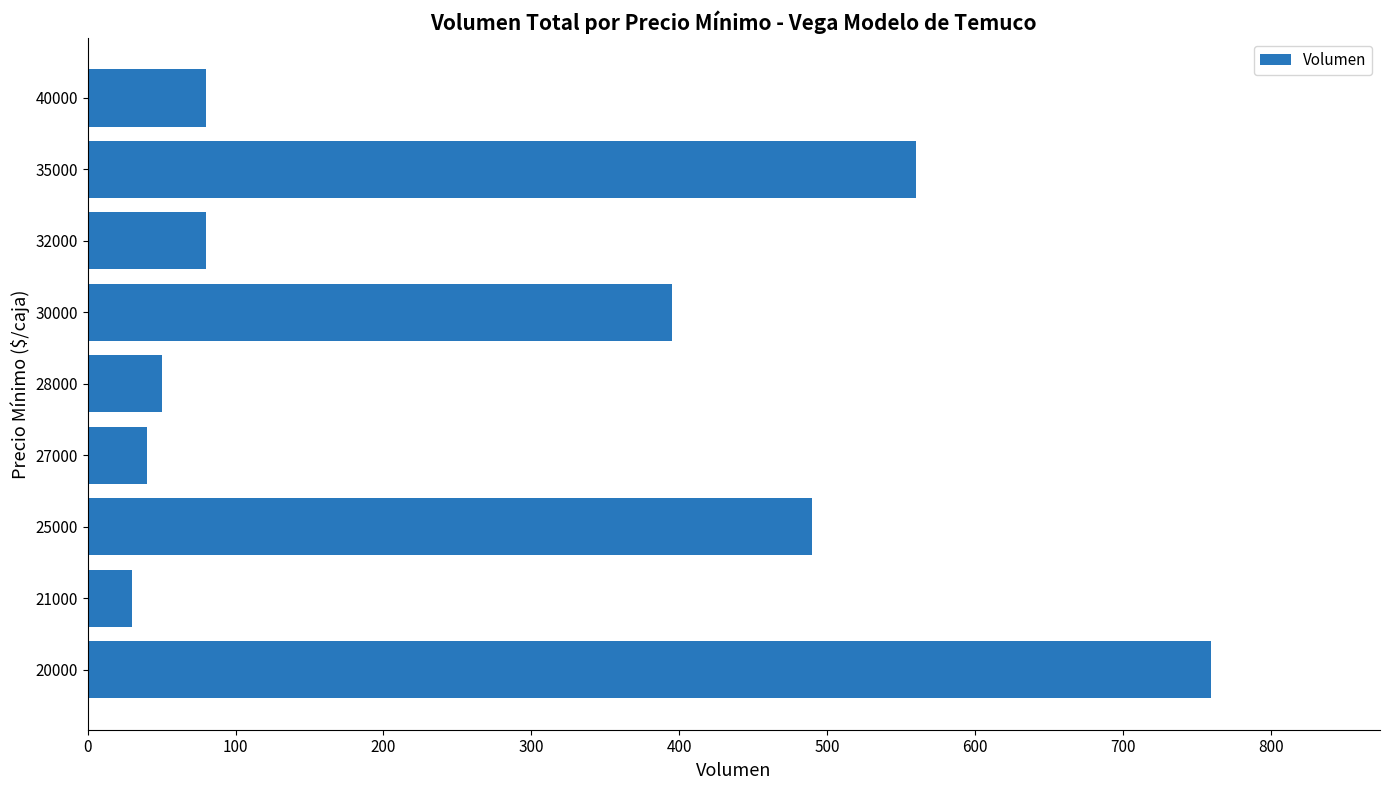

What is the difference between the maximum and minimum values?

730